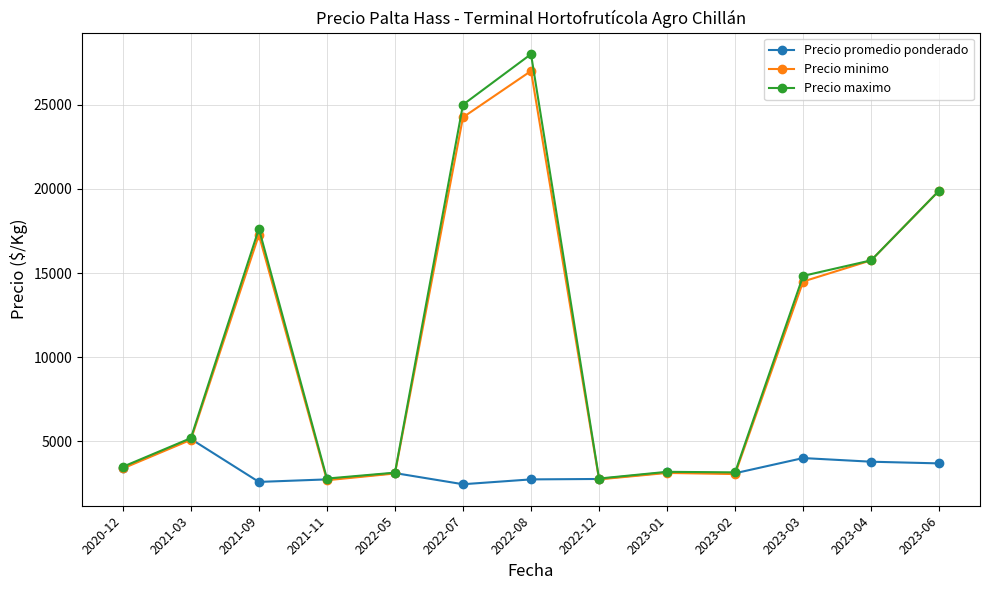

True or false: Precio minimo has more than 0 points higher than both neighbors.

True